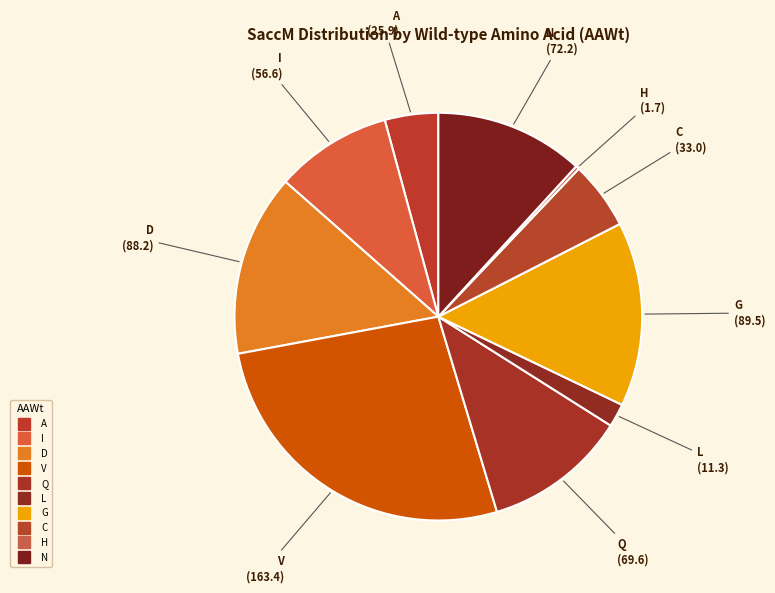

How many slices are in this pie chart?

10